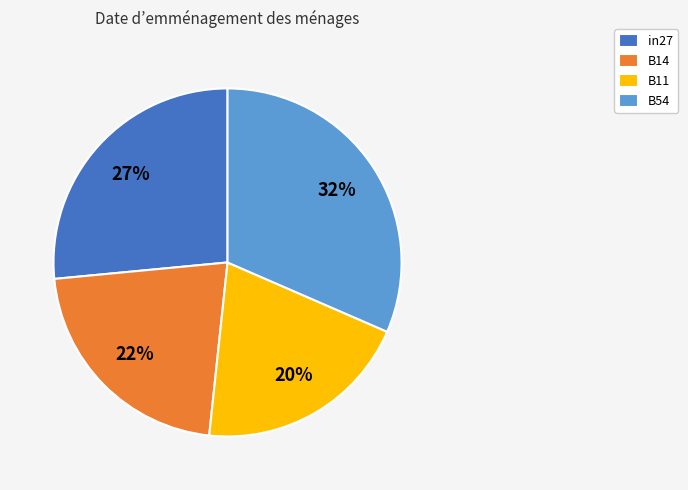

Which category has the smallest portion of the pie?

B11